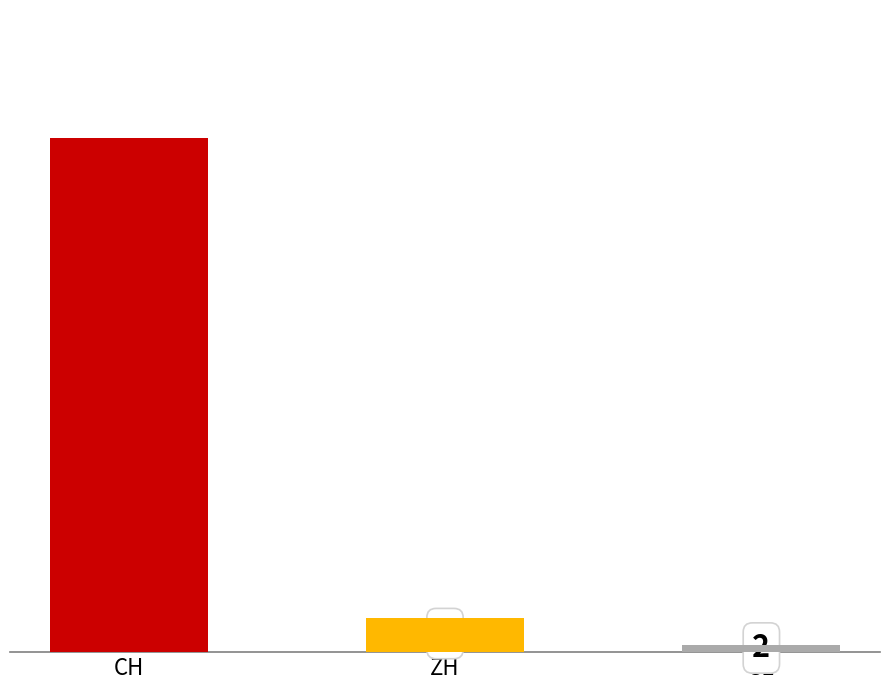

Between ZH and GR, which is larger?

ZH